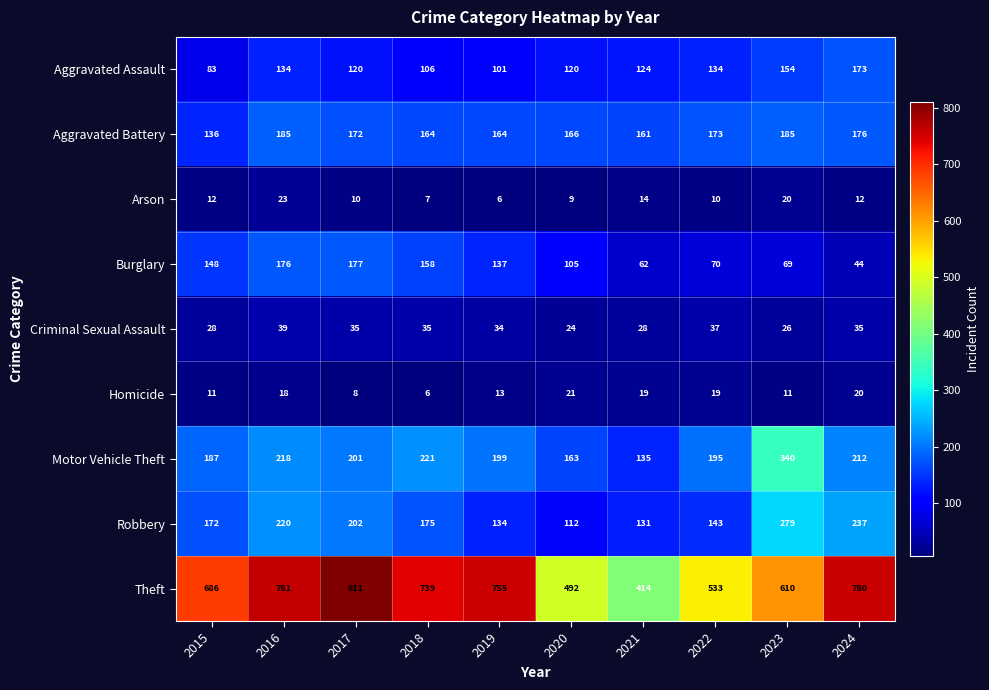

At which category is the sum across all series the highest?

2016